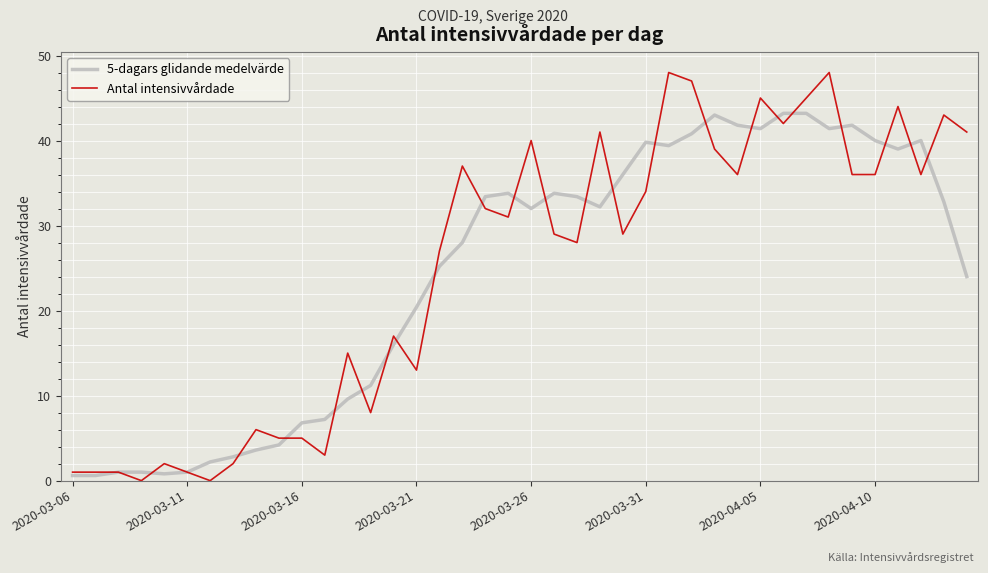

What is the greatest value displayed?

48.0